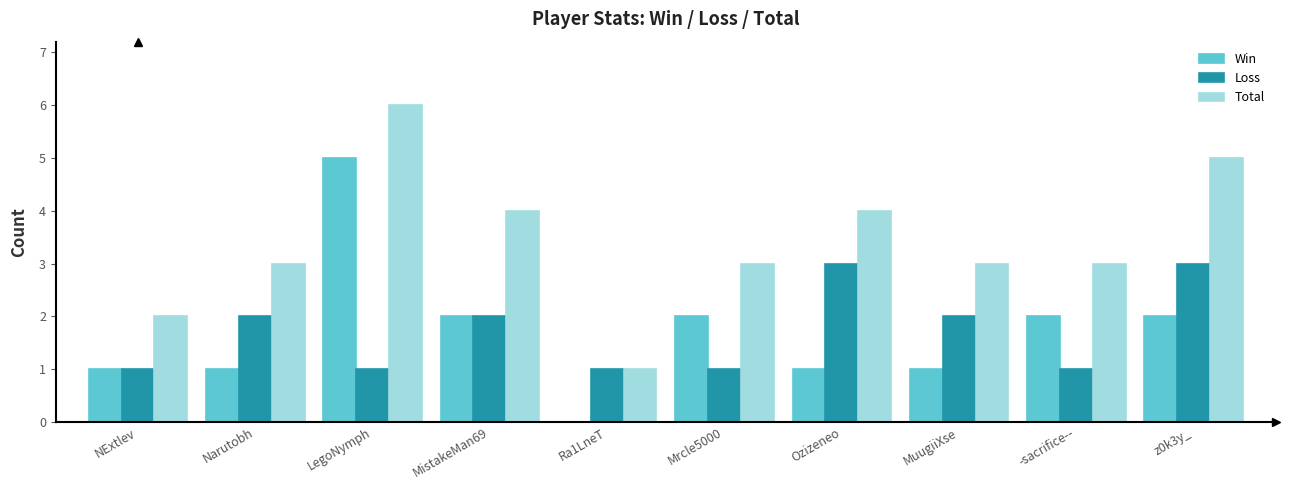

At which label does Win reach its peak?

LegoNymph